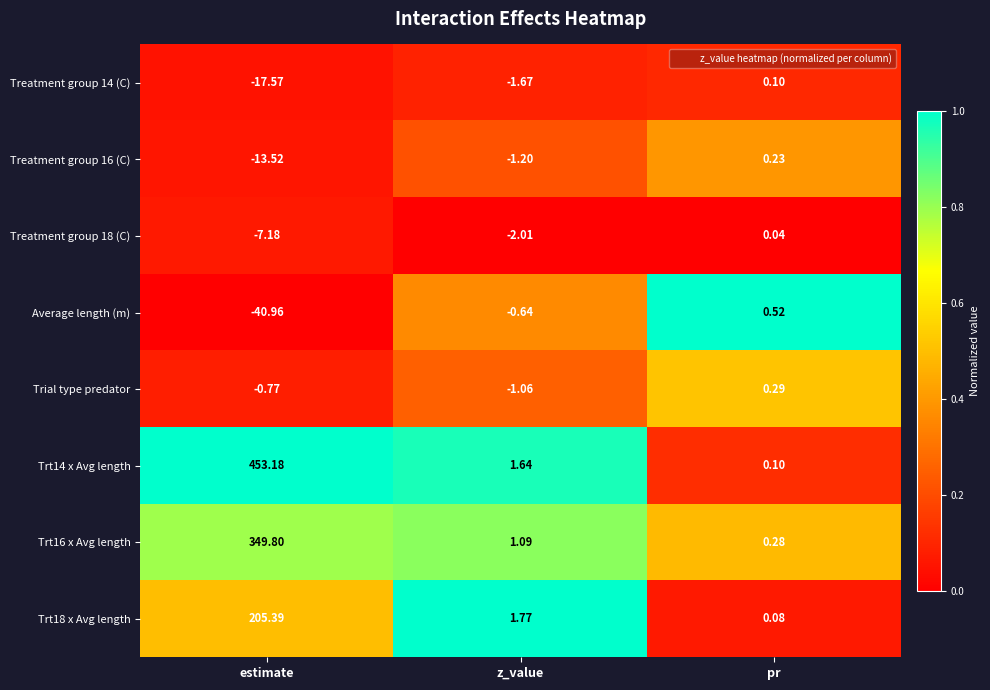

Rank the categories by Trt18 x Avg length value from highest to lowest.

estimate, z_value, pr